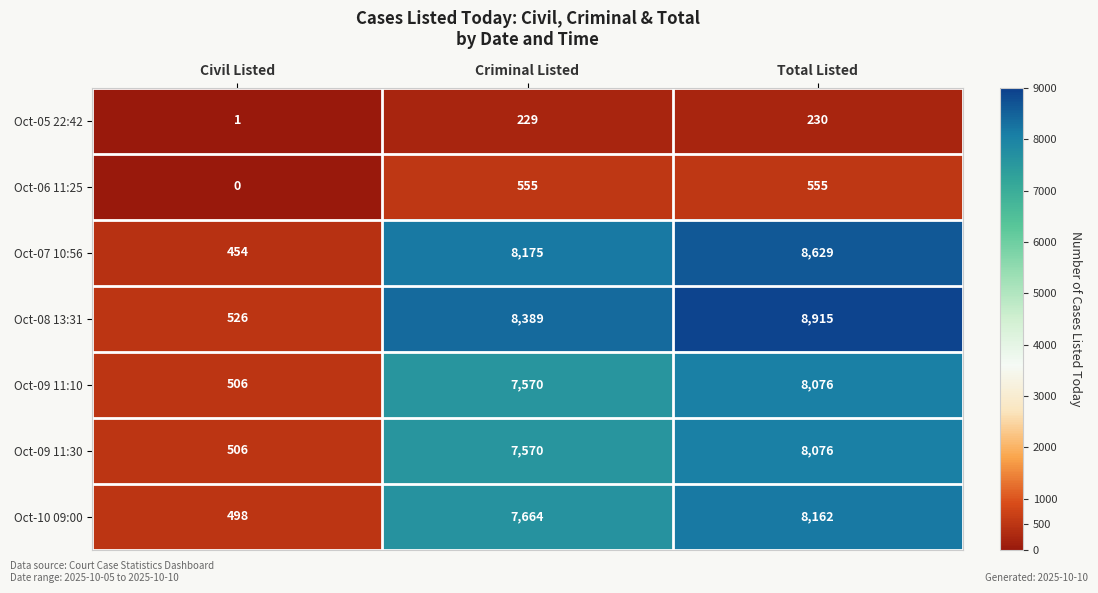

Which series has the widest spread of values?

Oct-08 13:31